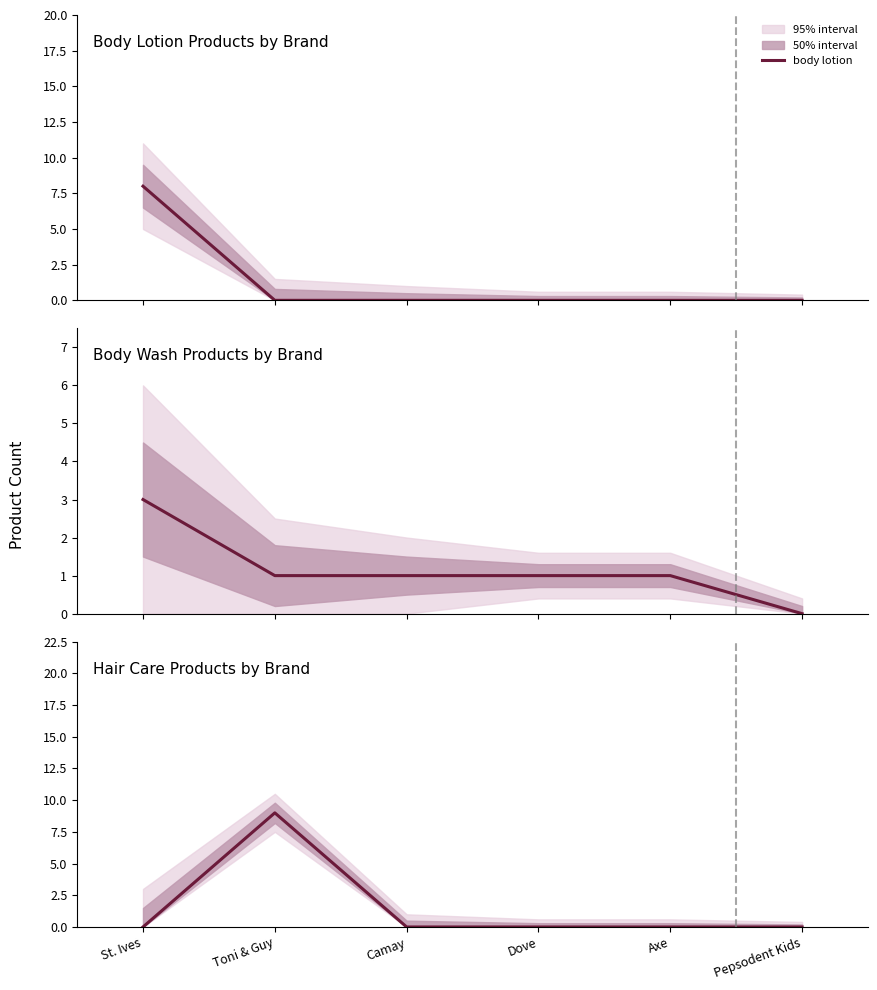

What is the average value of the body wash series?

1